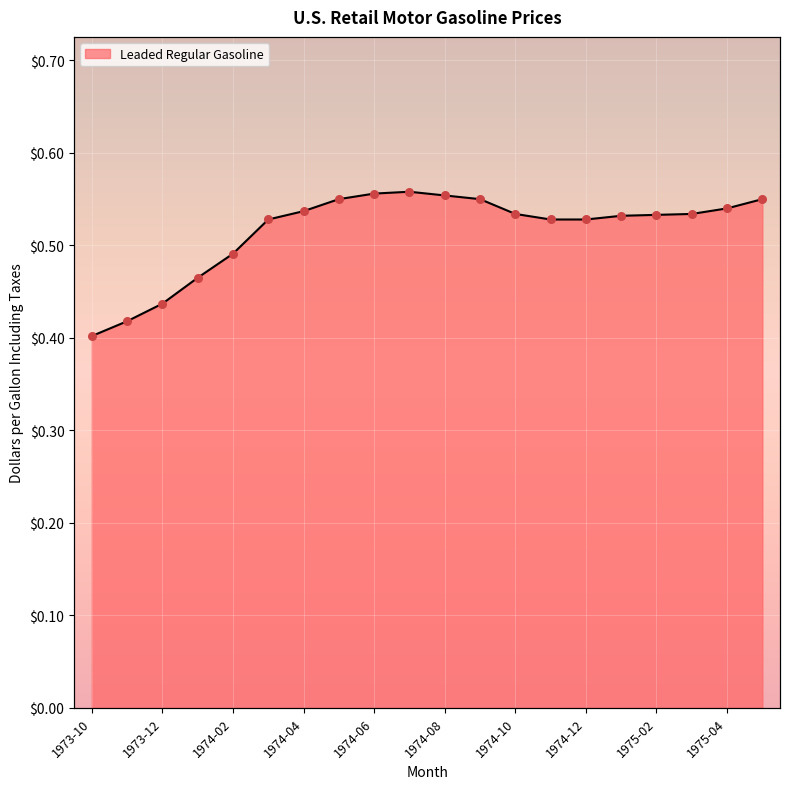

Between 1974-10 and 1974-11, which is larger?

1974-10